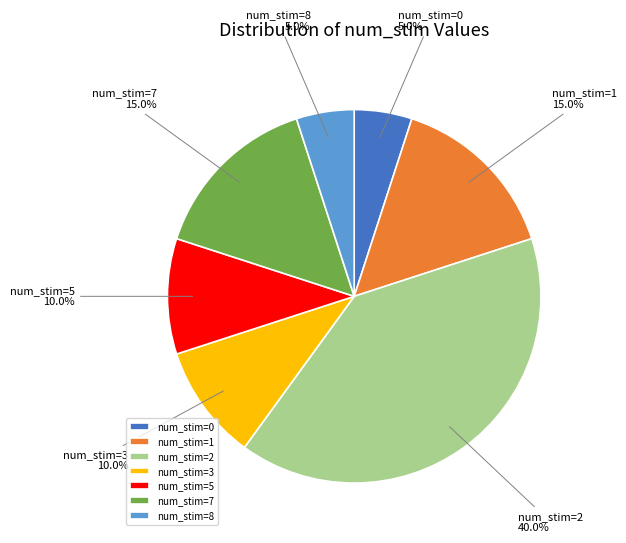

Is there a majority slice in this chart?

No